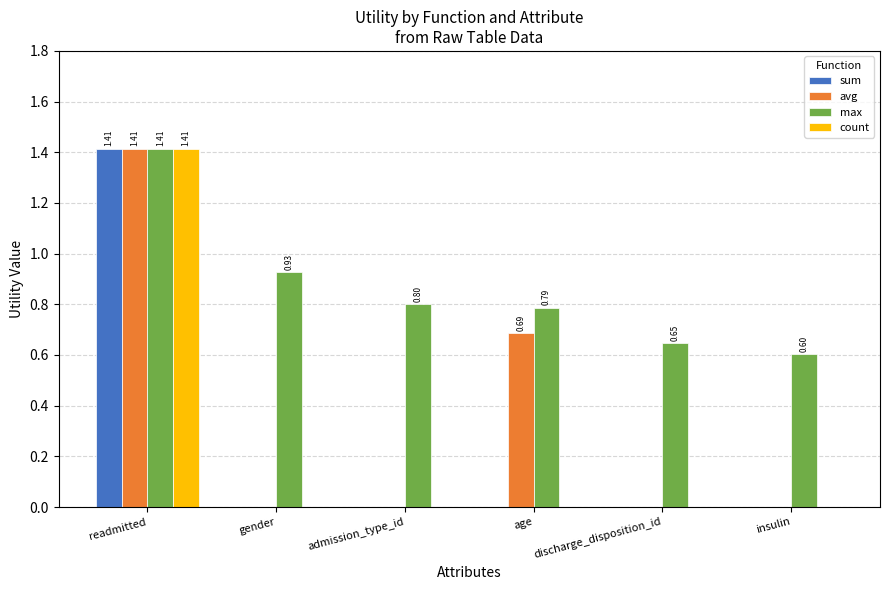

Which series has the largest total across all categories?

max